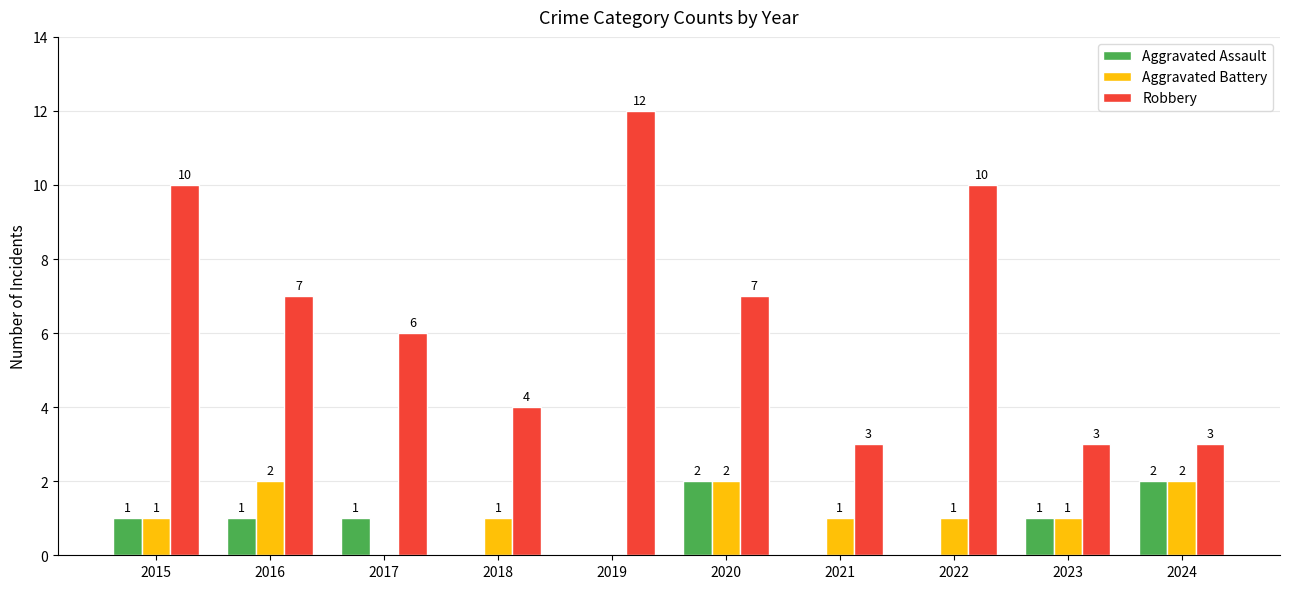

What is the spread (max minus min) of values at 2022?

10